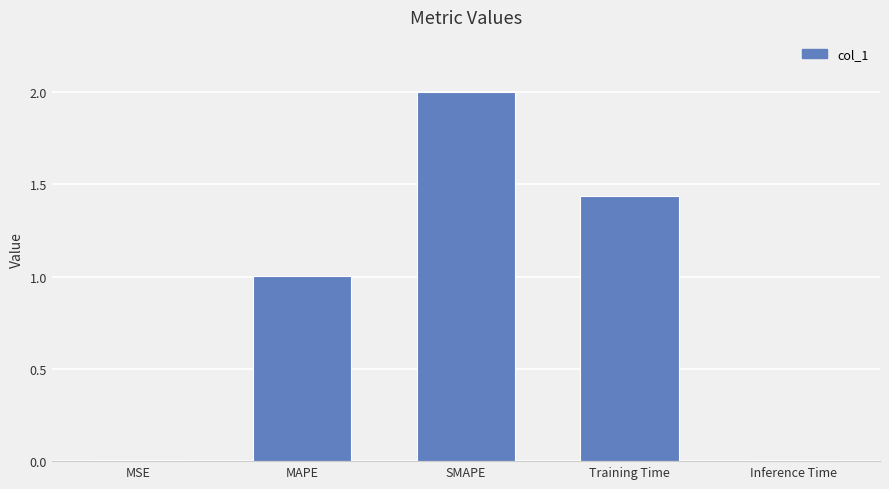

What position from the right is MSE?

5